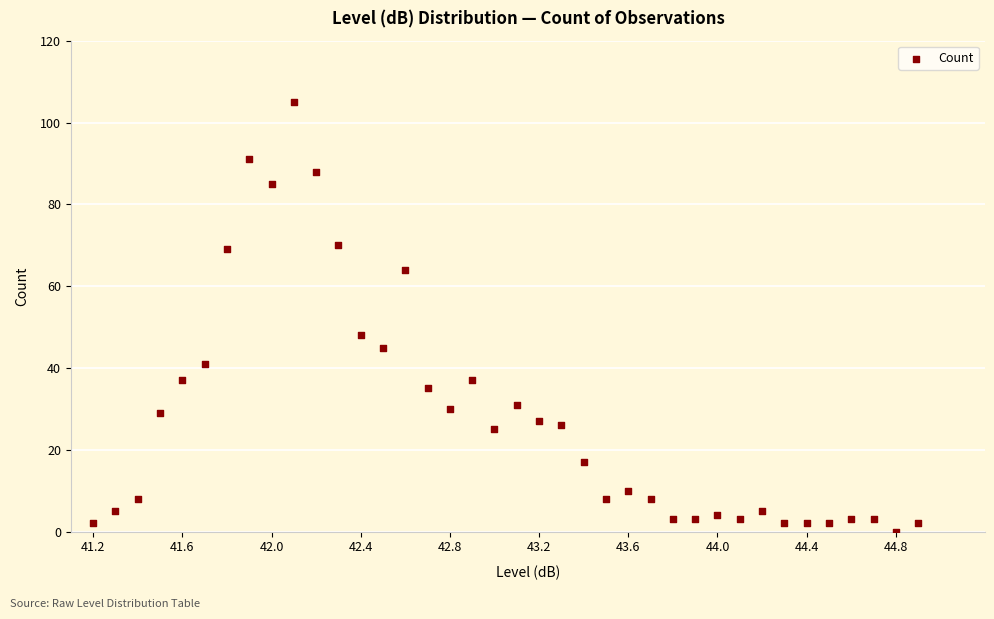

What is the range of Y values (max minus min)?

105